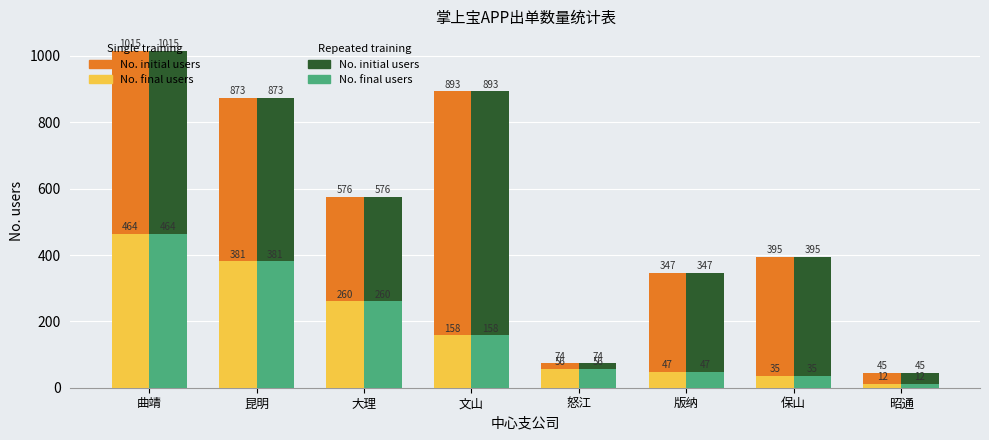

What is the difference between the highest and lowest values at 曲靖?

551